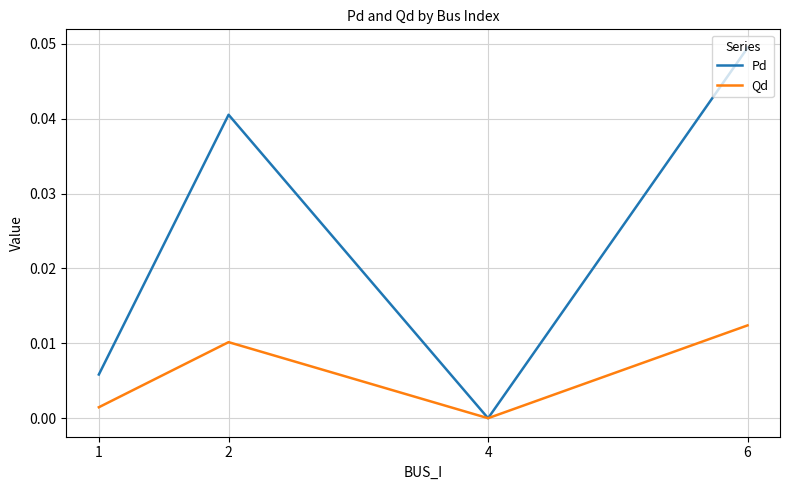

True or false: Qd has more than 2 points higher than both neighbors.

False